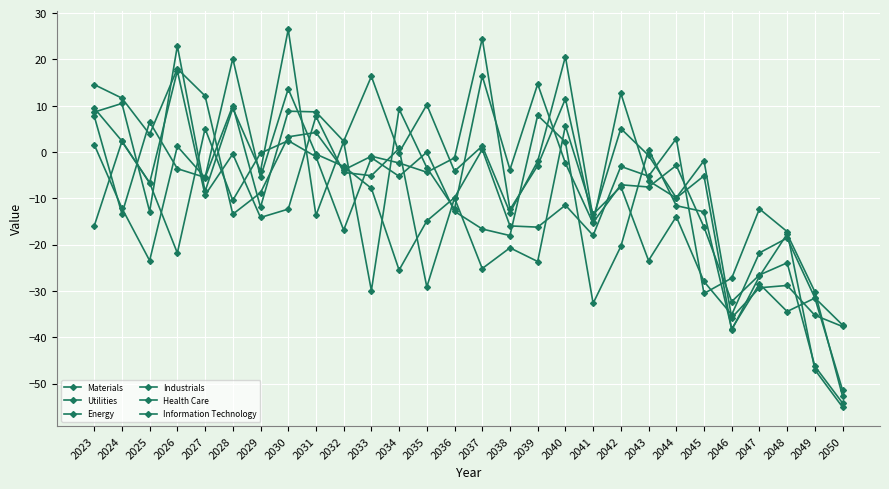

True or false: Energy has a value of 10.5 at 2024.

True